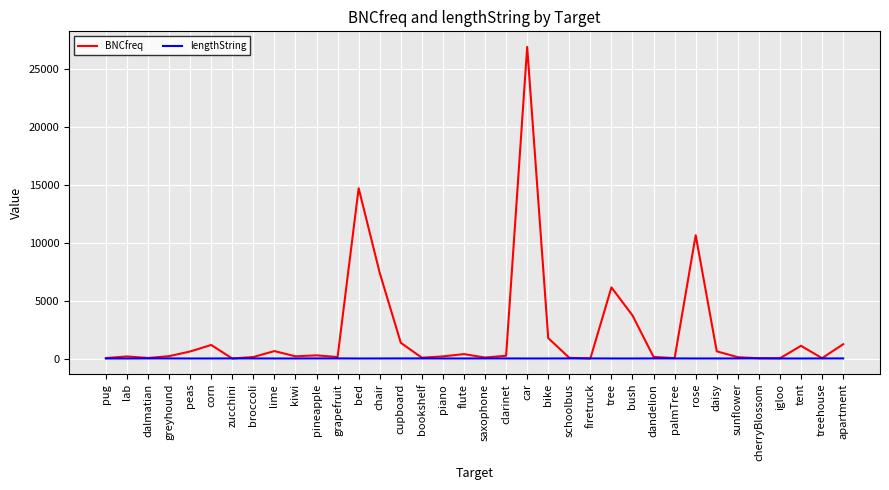

List the series in order of their overall mean, highest first.

BNCfreq, lengthString